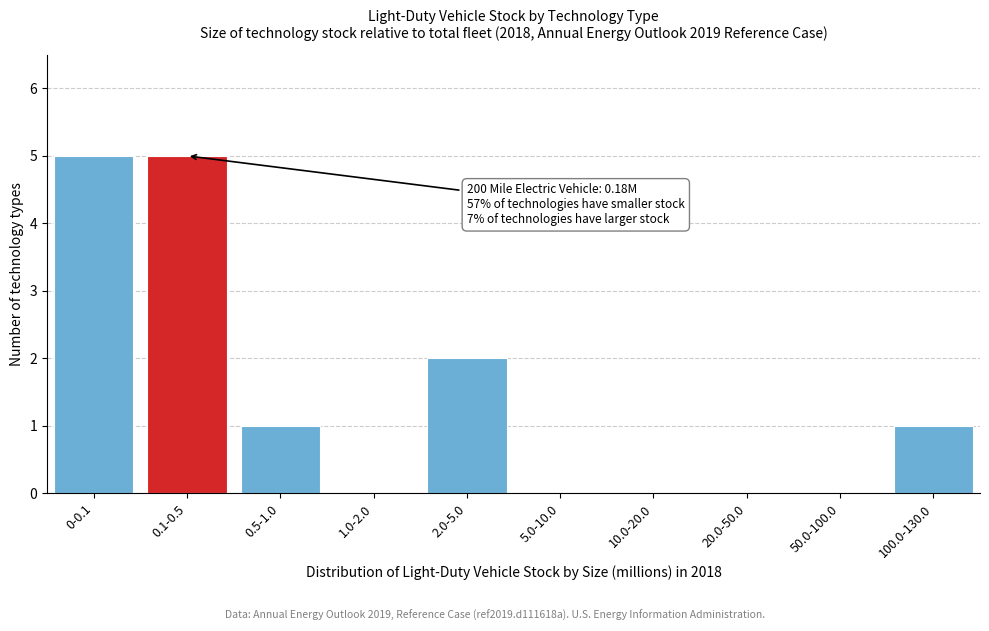

Reading left to right, extract all data points from this chart.

0-0.1=5	0.1-0.5=5	0.5-1.0=1	1.0-2.0=0	2.0-5.0=2	5.0-10.0=0	10.0-20.0=0	20.0-50.0=0	50.0-100.0=0	100.0-130.0=1